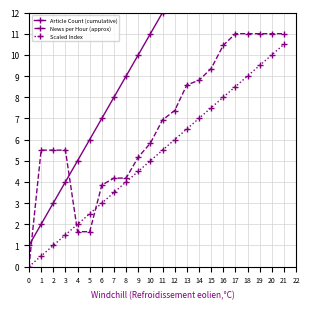

Is the value of News per Hour (approx) at 8 greater than the value of Scaled Index at 16?

No